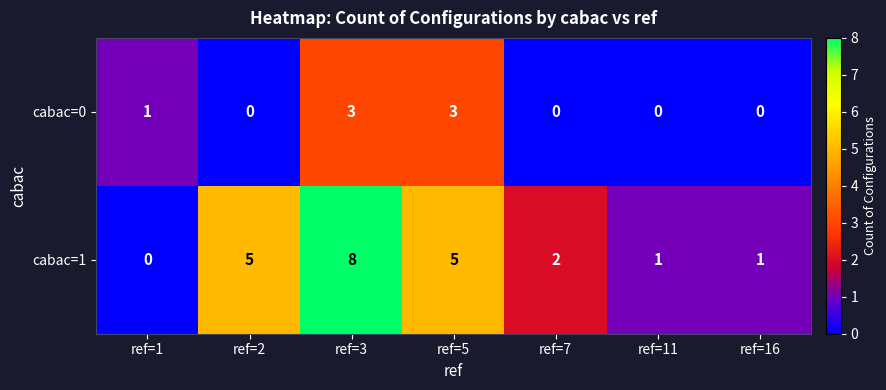

Is it true that cabac=0 equals 0 at ref=1?

False